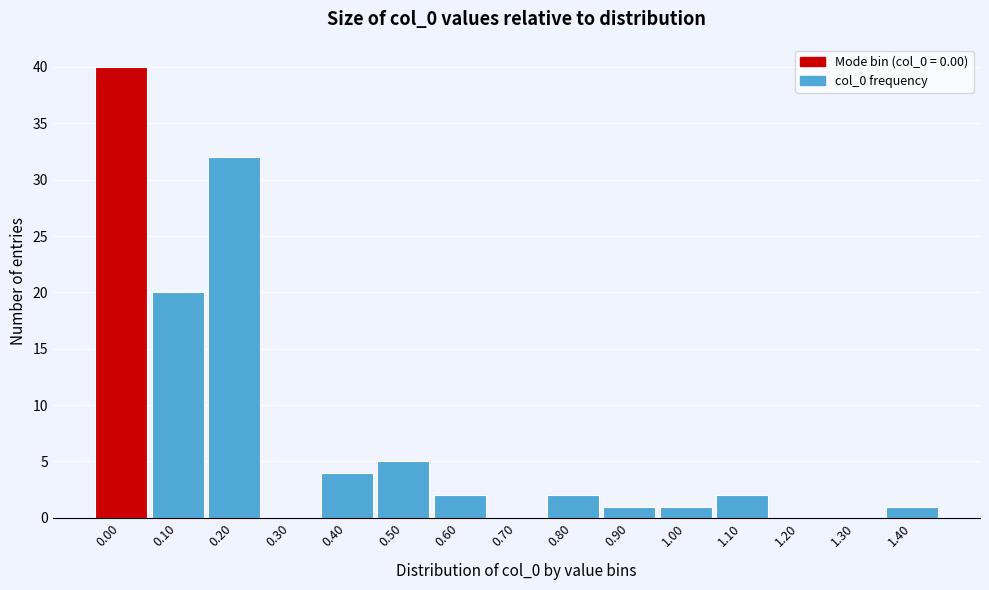

Reading left to right, what are all the values shown in this chart?

0.00=40	0.10=20	0.20=32	0.30=0	0.40=4	0.50=5	0.60=2	0.70=0	0.80=2	0.90=1	1.00=1	1.10=2	1.20=0	1.30=0	1.40=1